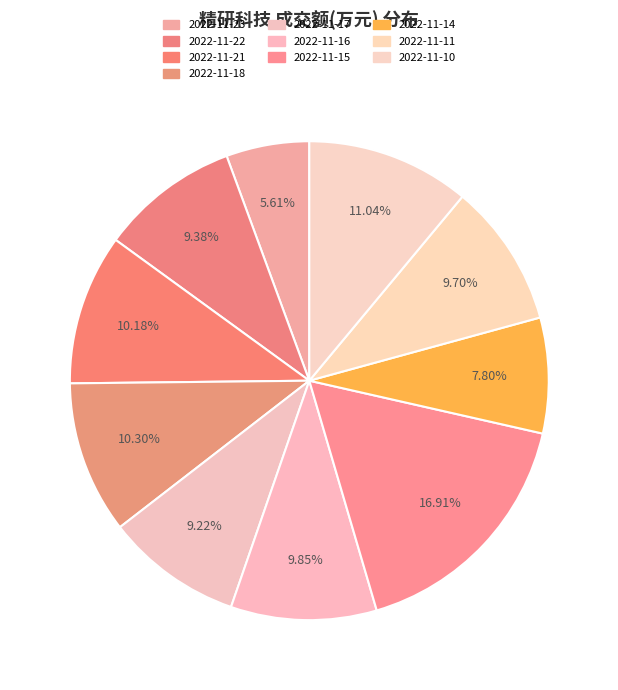

True or false: 2022-11-11 accounts for 17% of the total.

False